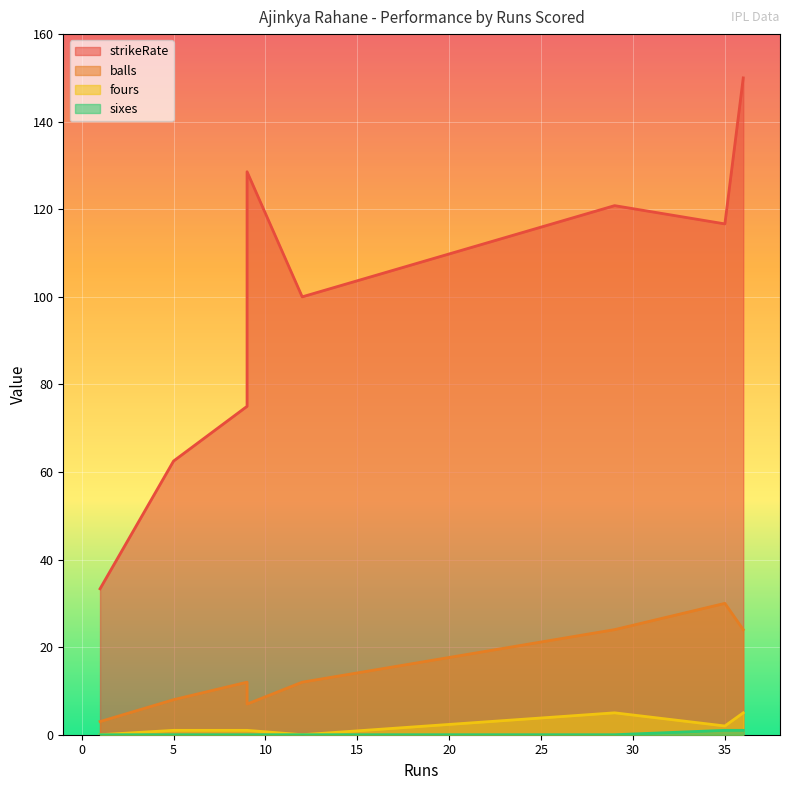

What is the total value across all series at 9?

136.6